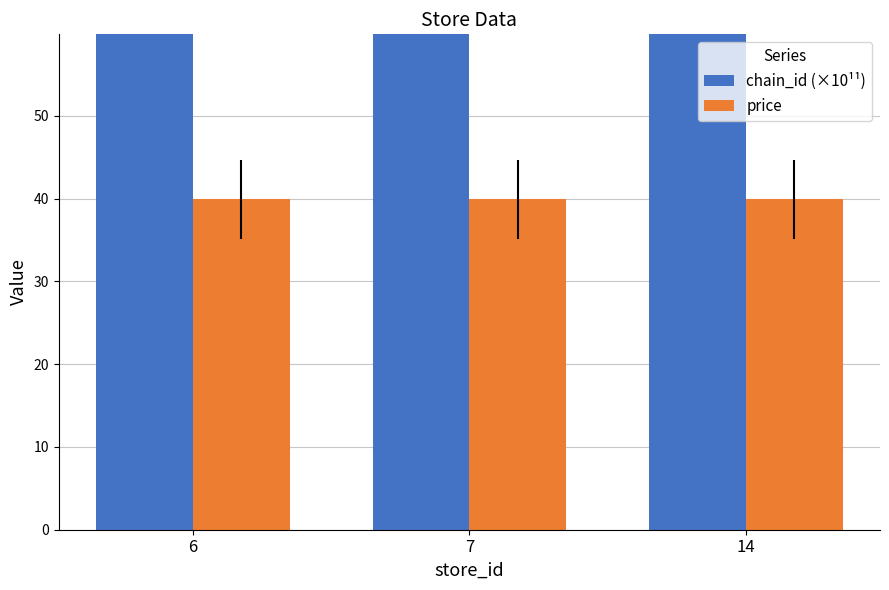

Is the value of price at 14 greater than the value of chain_id (×10¹¹) at 14?

No